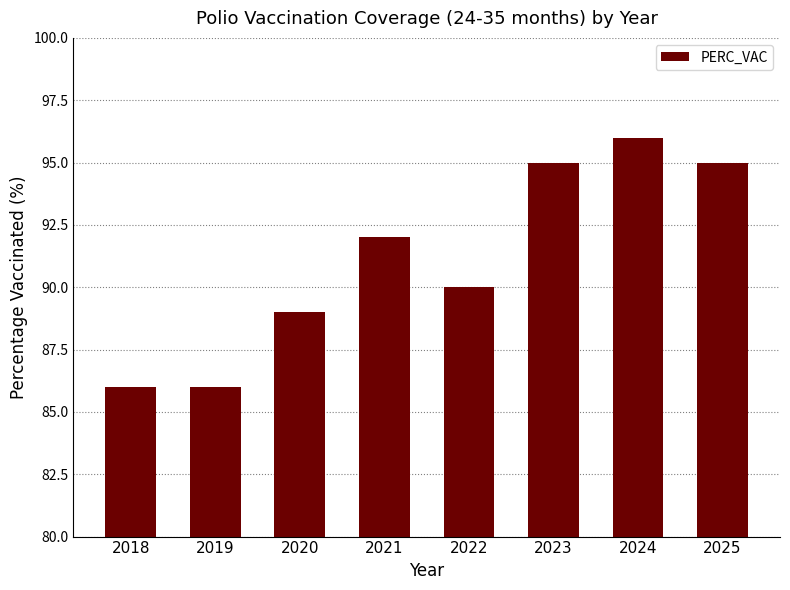

What is the minimum value shown in the chart?

86